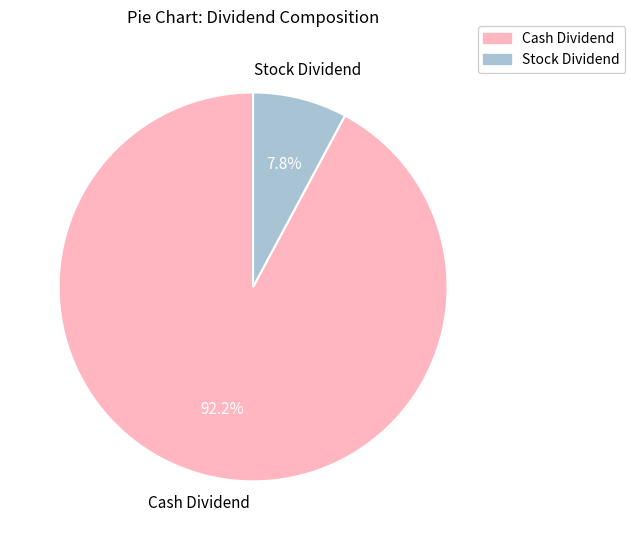

Is there any slice that represents more than half of the pie?

Yes